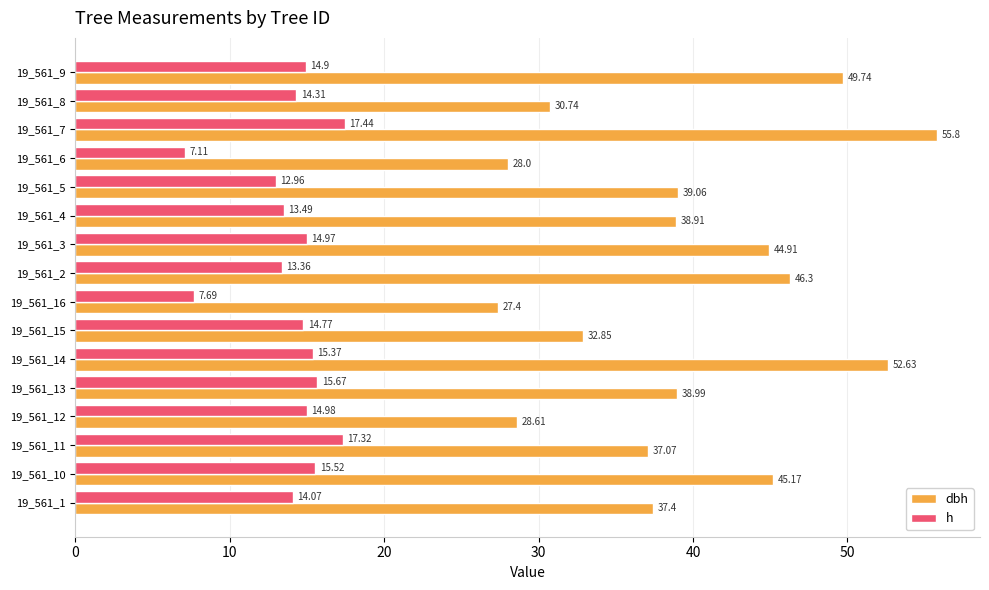

How many data points in h are above 14?

11